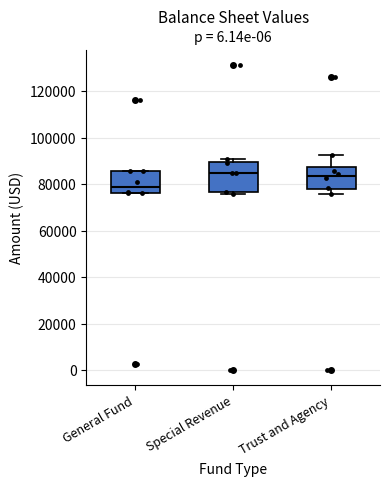

Where does the median line of the box for General Fund sit on the y-axis? The values are not printed on the chart, so give them approximately, as read against the axis.

78000